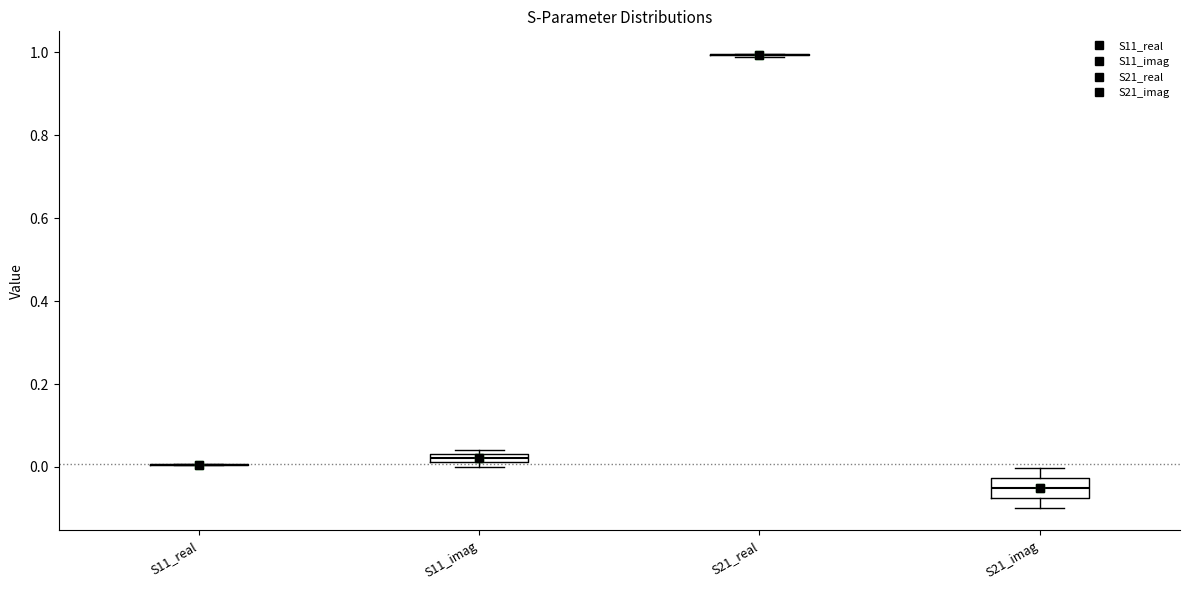

Which box is the tallest, from its lower edge to its upper edge?

S21_imag